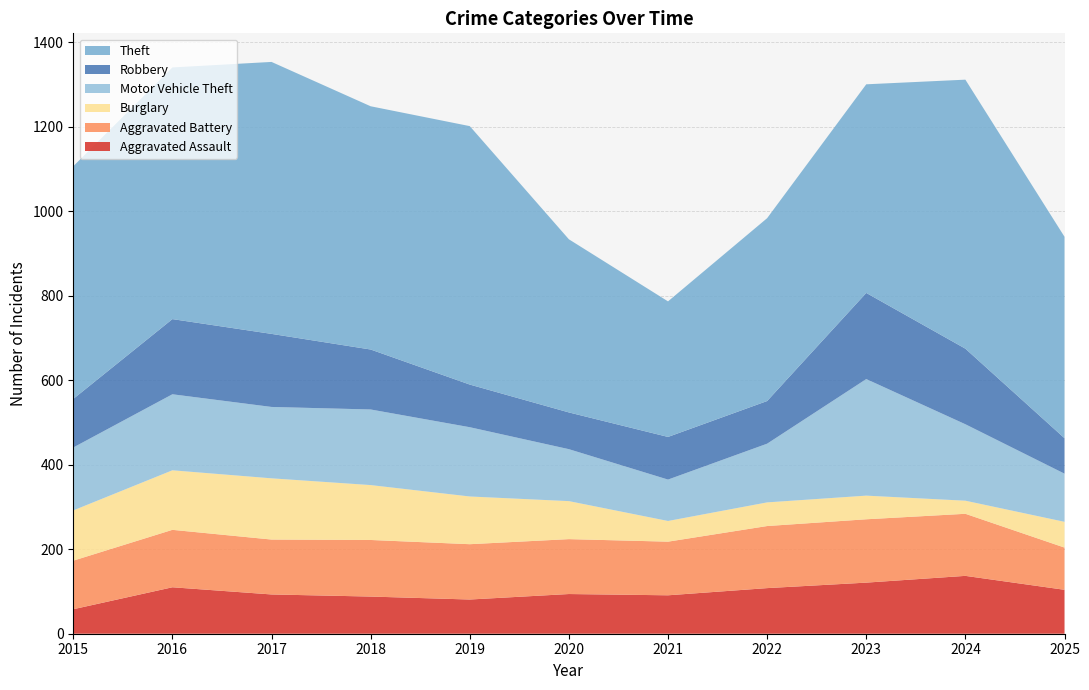

Reading left to right, list all the values displayed in this chart.

Aggravated Assault: 58	110	93	88	81	94	91	108	121	137	104
Aggravated Battery: 115	136	130	134	131	130	127	147	150	147	100
Burglary: 119	141	145	130	113	90	49	56	56	31	61
Motor Vehicle Theft: 149	180	169	179	164	123	98	139	276	181	114
Robbery: 115	178	173	142	101	87	101	101	204	179	84
Theft: 551	596	644	576	612	410	321	433	494	637	477